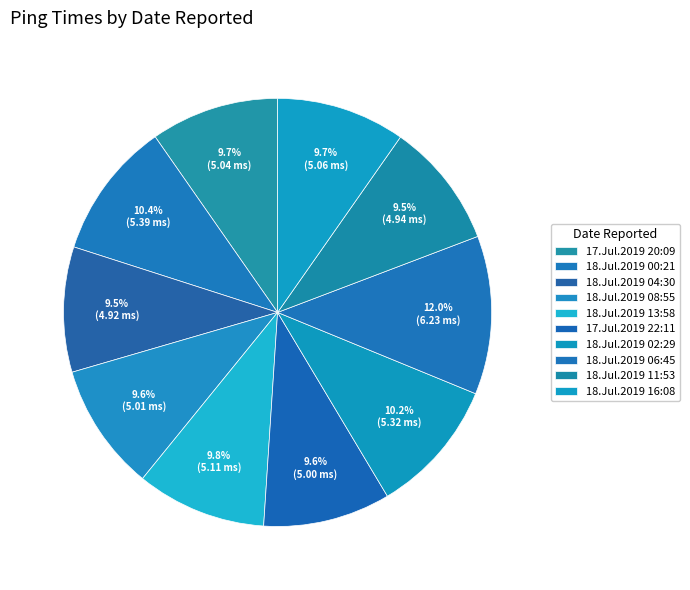

How many segments does this pie chart have?

10